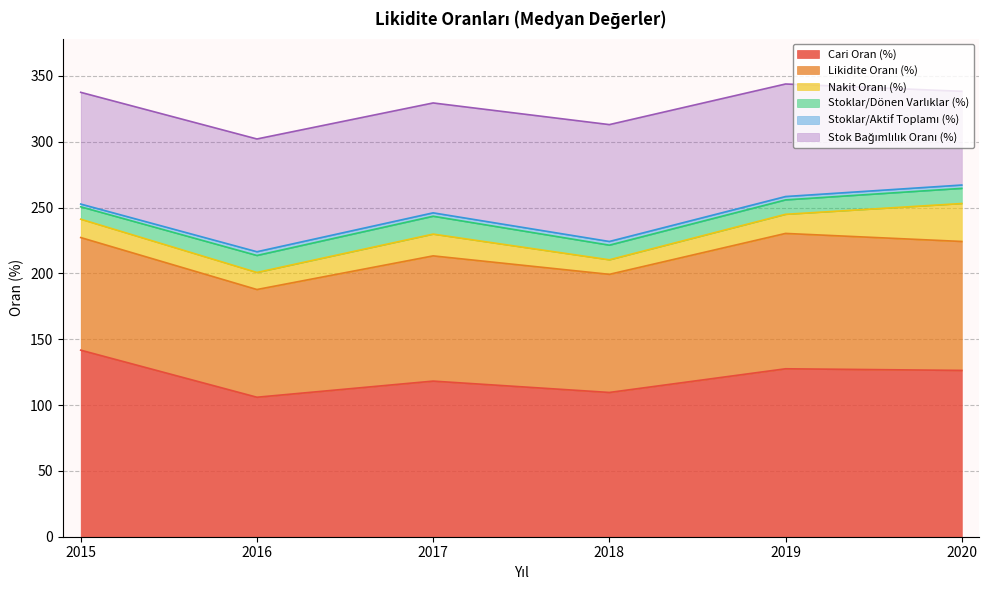

True or false: Likidite Oranı (%) has more than 2 points higher than both neighbors.

False